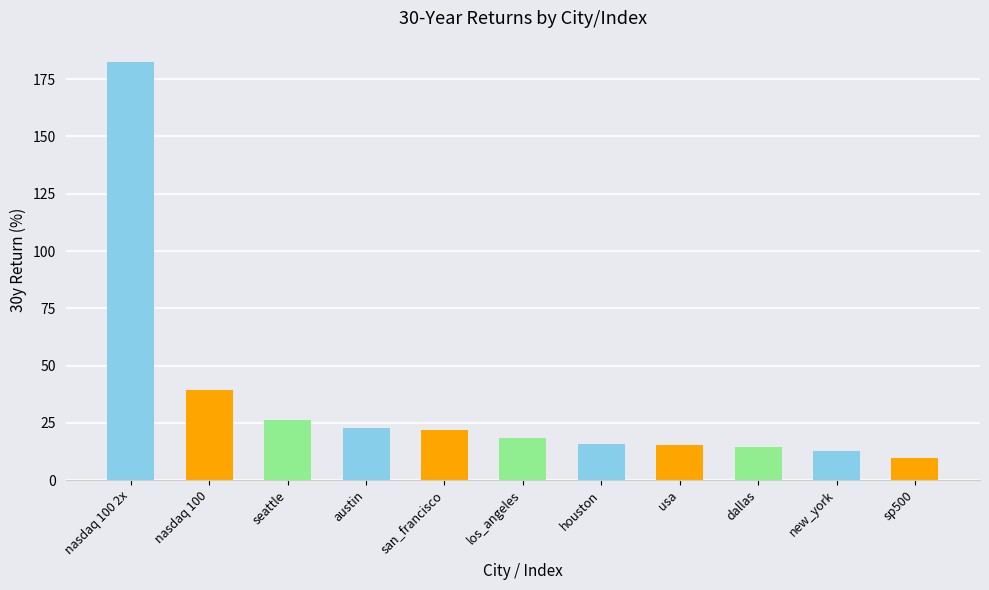

What position from the right is houston?

5